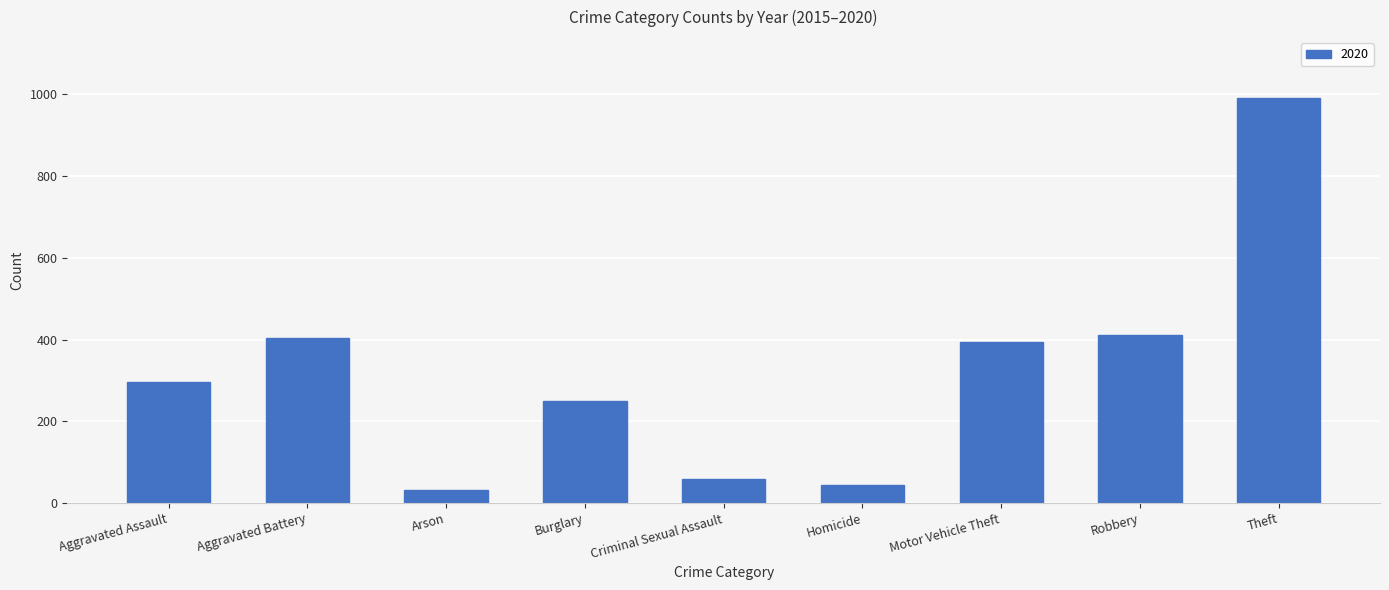

Count the number of categories in the chart.

9